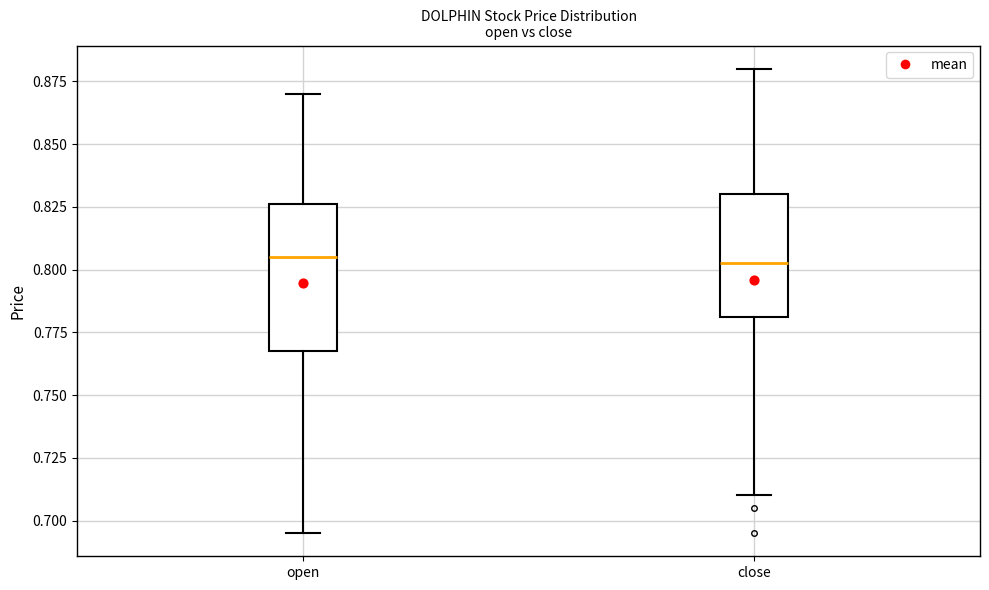

Where is the lower edge of the box for close on the y-axis? The values are not printed on the chart, so give them approximately, as read against the axis.

0.780